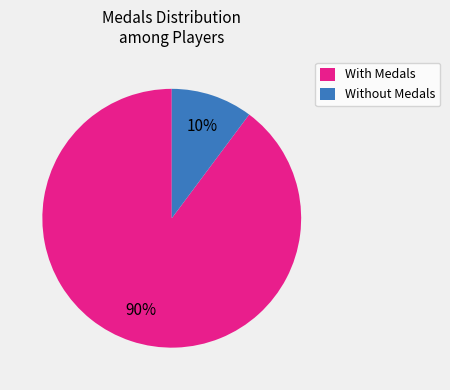

Rank the categories by value from lowest to highest.

Without Medals, With Medals